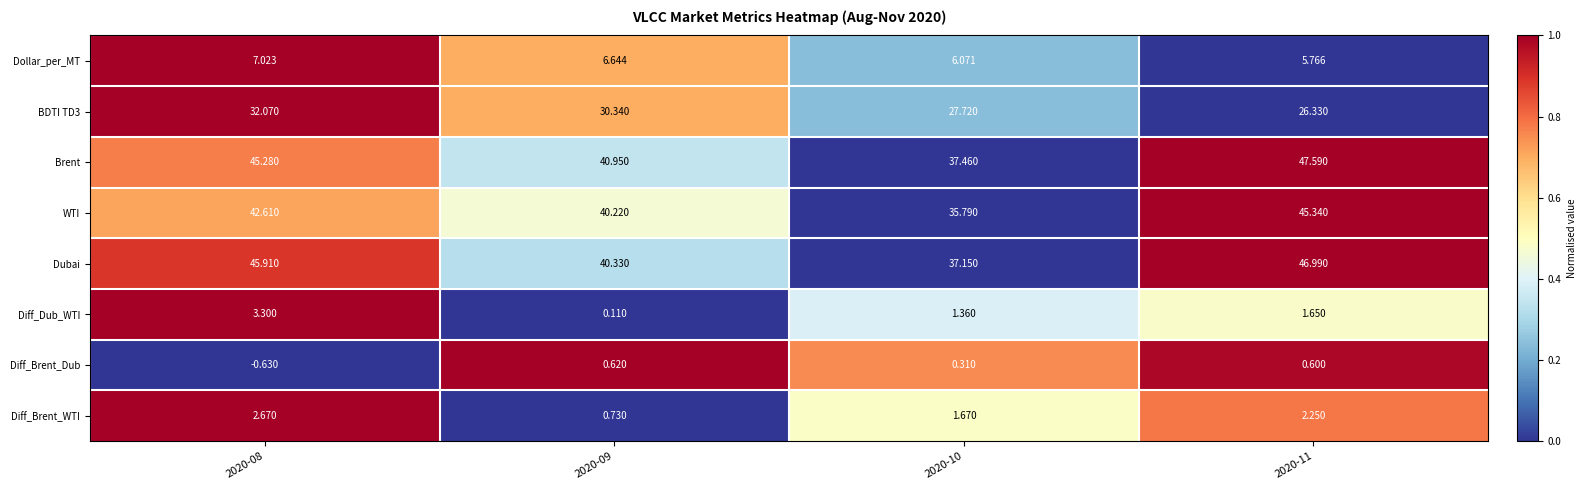

Is the value of Diff_Brent_Dub at 2020-11 greater than the value of Brent at 2020-09?

No